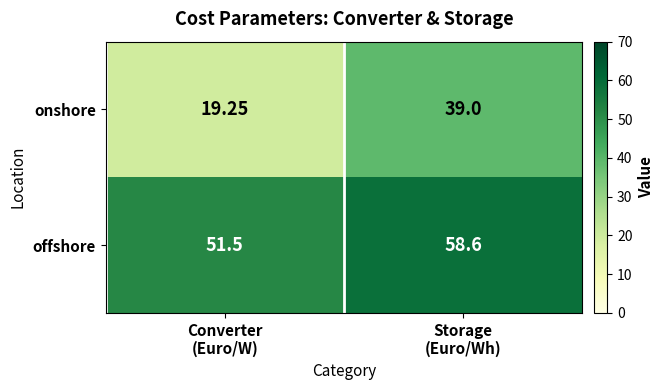

List the series in order of their overall mean, lowest first.

onshore, offshore